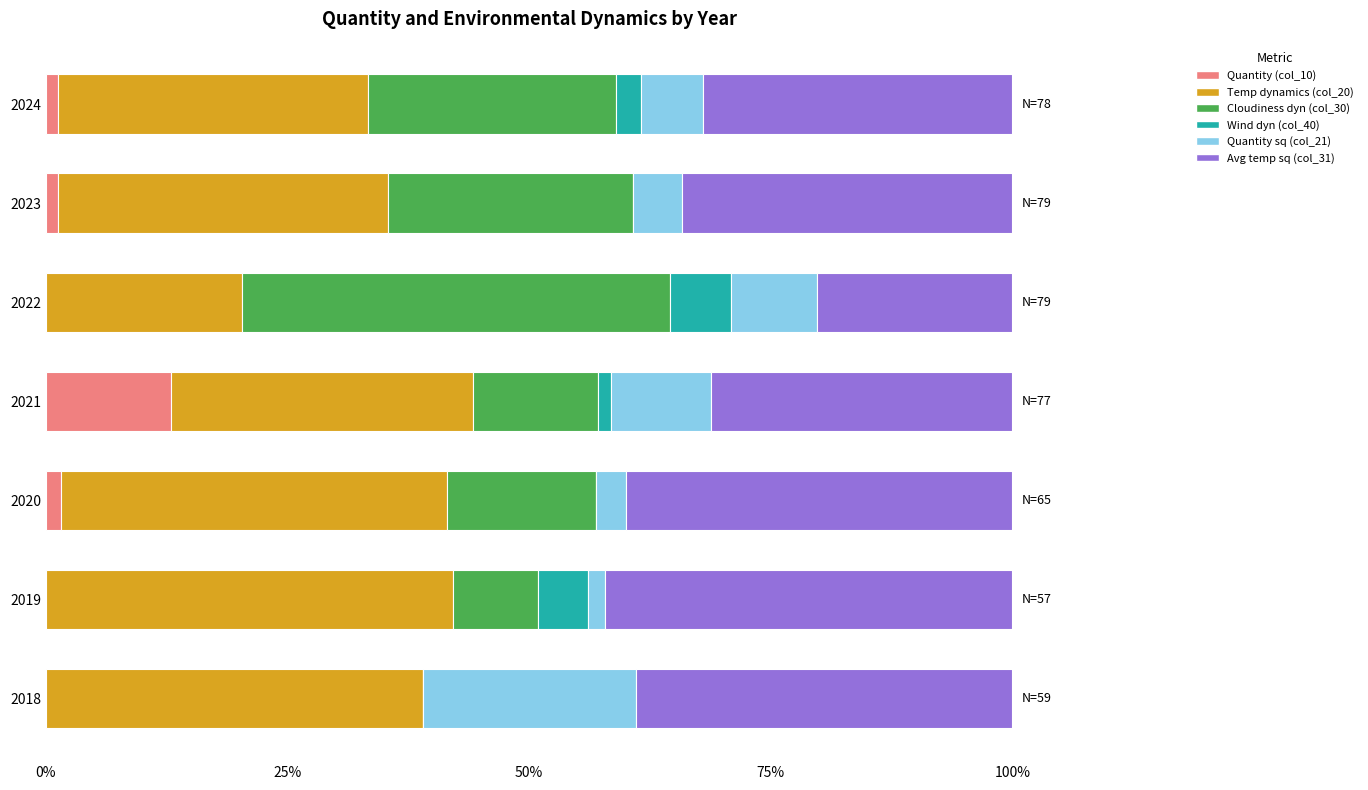

What is the total value across all series at 2022?

100.0